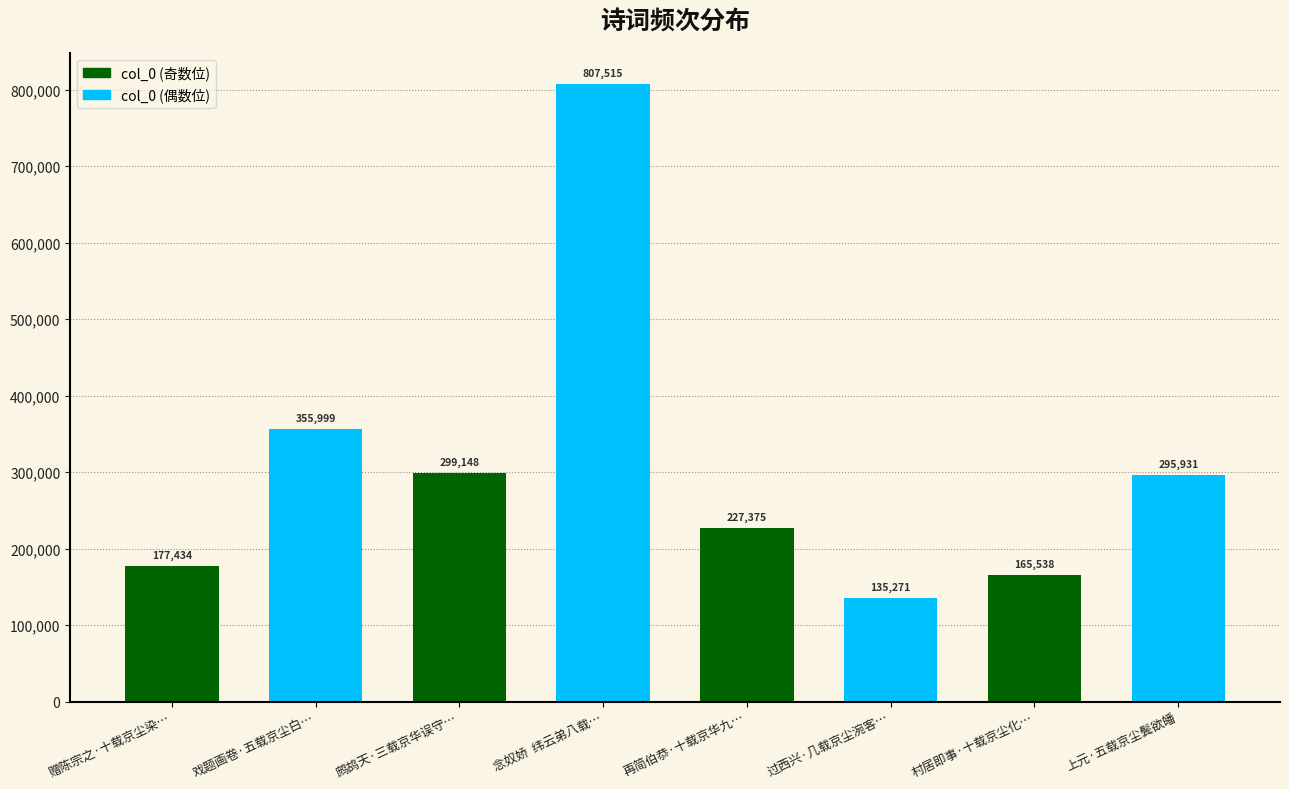

How many bars are there in total?

8